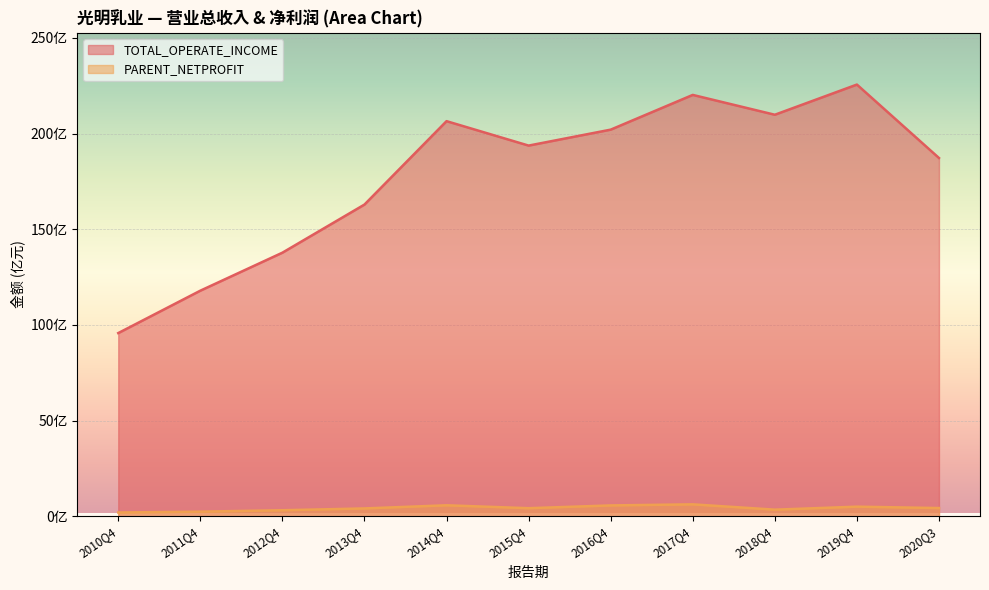

True or false: PARENT_NETPROFIT and TOTAL_OPERATE_INCOME intersect in this chart.

False